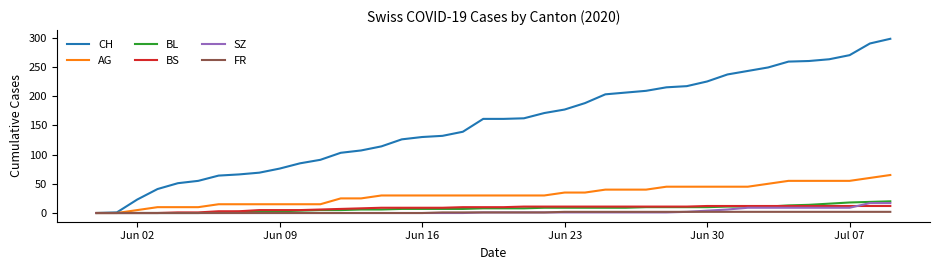

Which series has the largest total across all categories?

CH